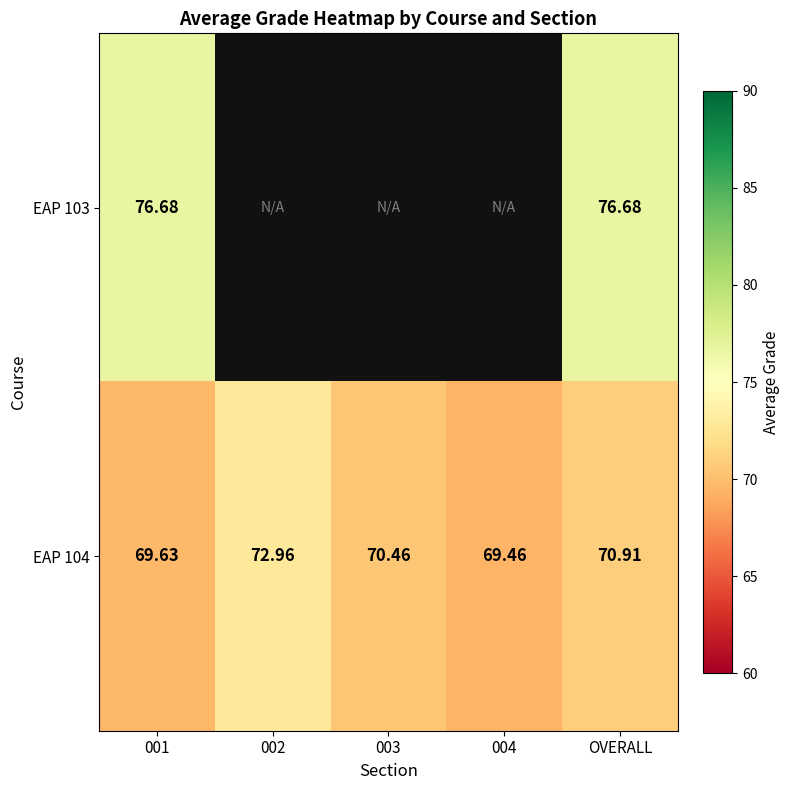

What value does the EAP 104 series have at 003?

70.5